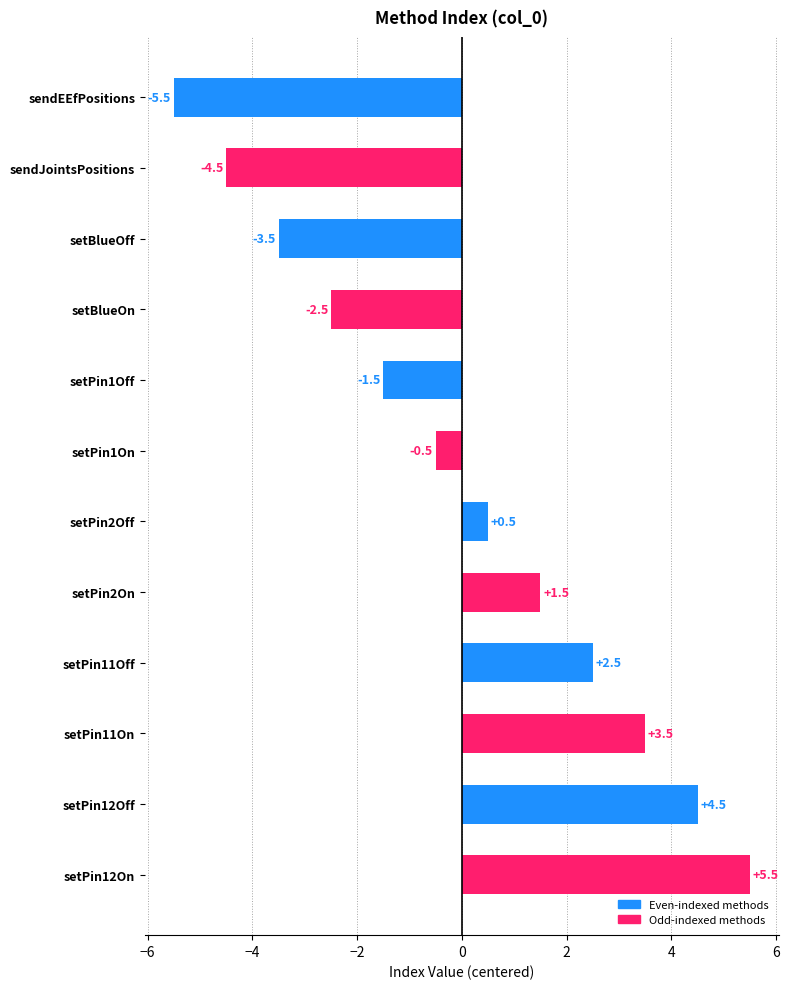

Which category has the highest value across all series?

setPin12On